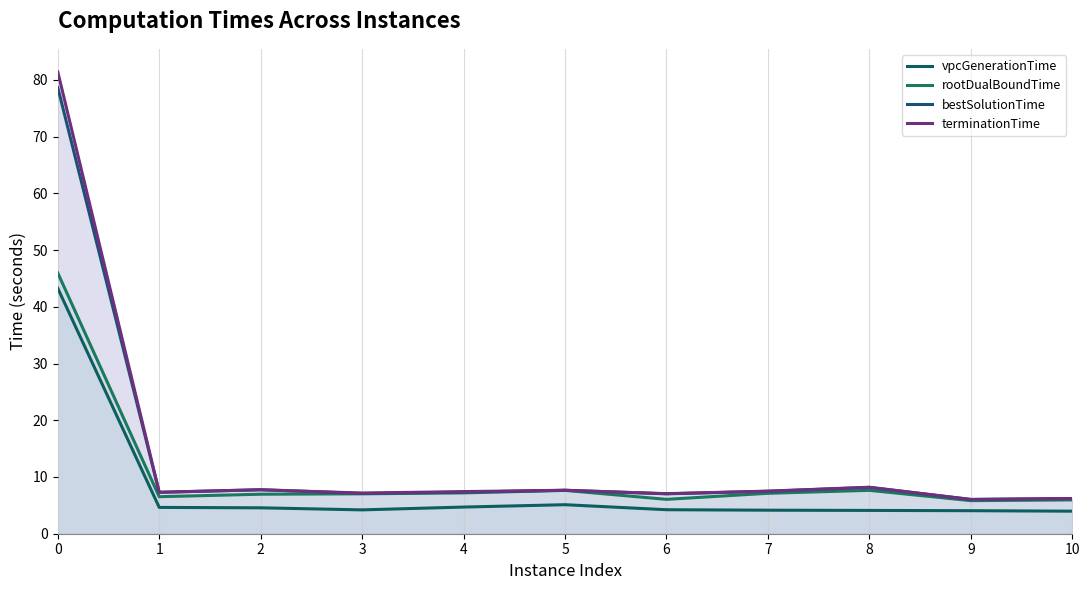

At which category does bestSolutionTime reach its first local valley?

1